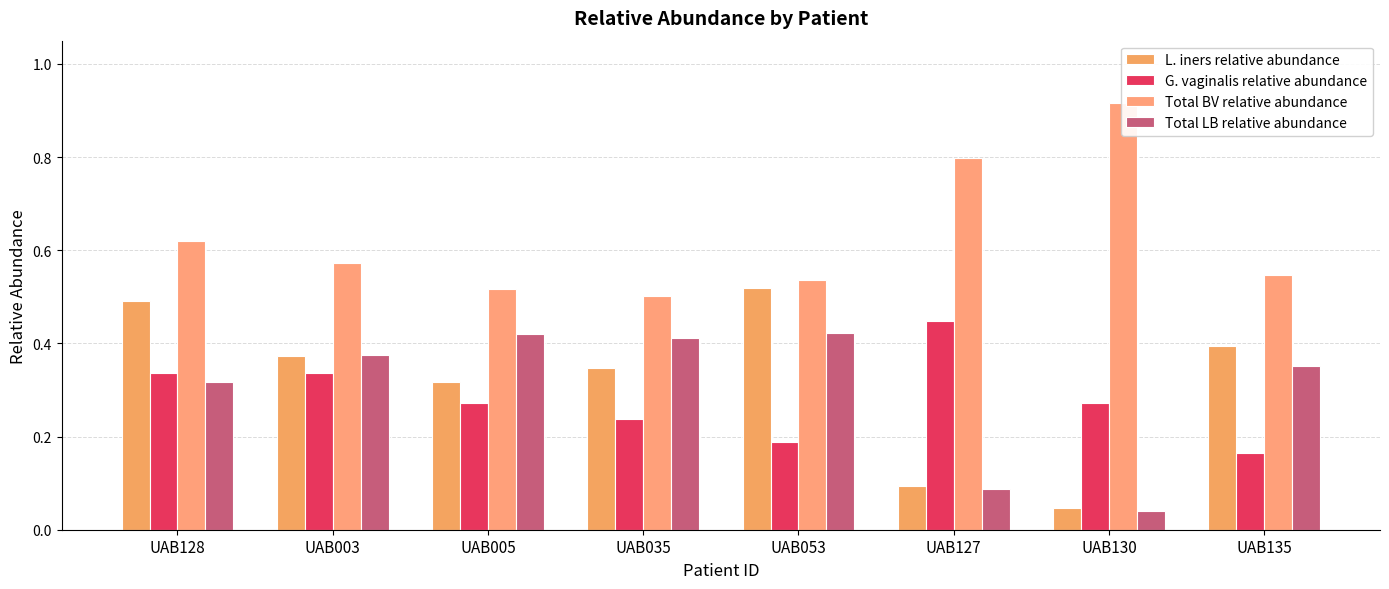

What is the label of the 8th bar from the right?

UAB128